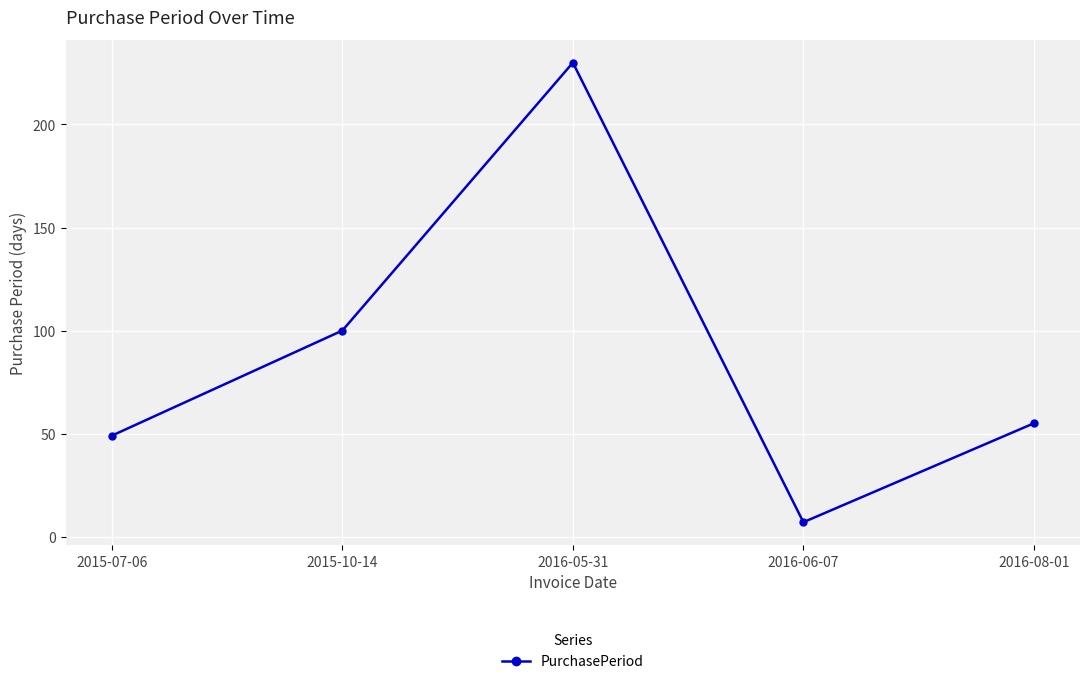

The chart shows a value of 28 at 2015-07-06. True or false?

False